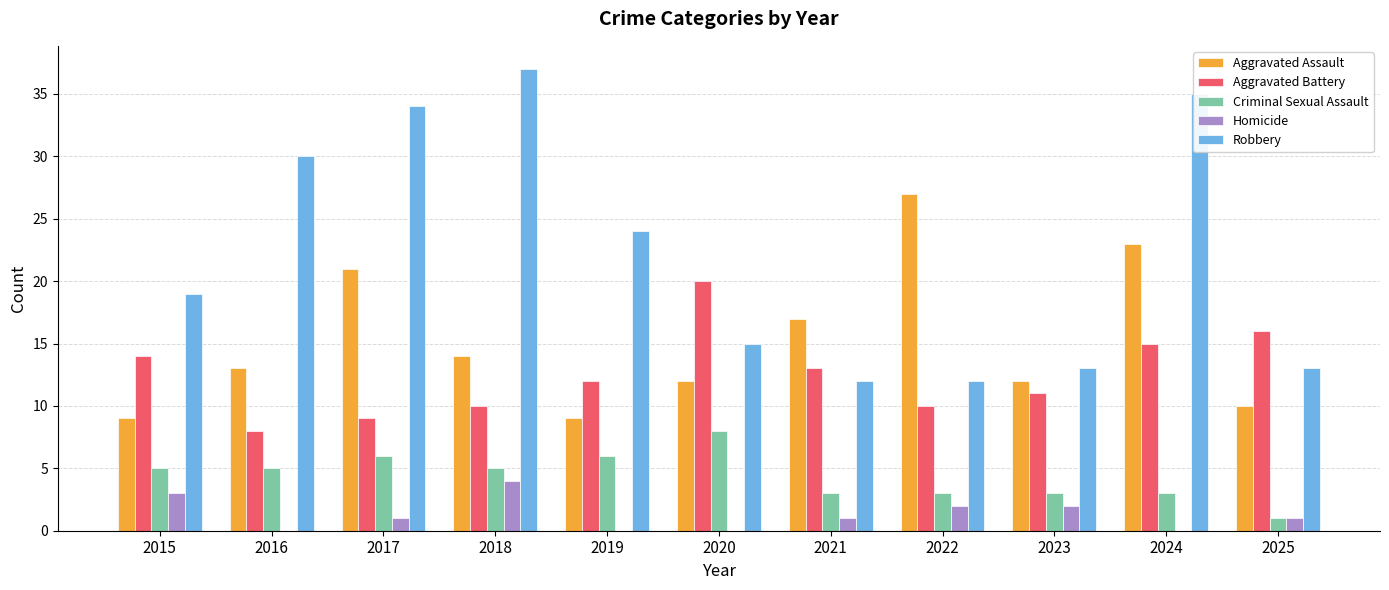

Reading left to right, what are all the values shown in this chart?

Aggravated Assault: 9	13	21	14	9	12	17	27	12	23	10
Aggravated Battery: 14	8	9	10	12	20	13	10	11	15	16
Criminal Sexual Assault: 5	5	6	5	6	8	3	3	3	3	1
Homicide: 3	0	1	4	0	0	1	2	2	0	1
Robbery: 19	30	34	37	24	15	12	12	13	35	13